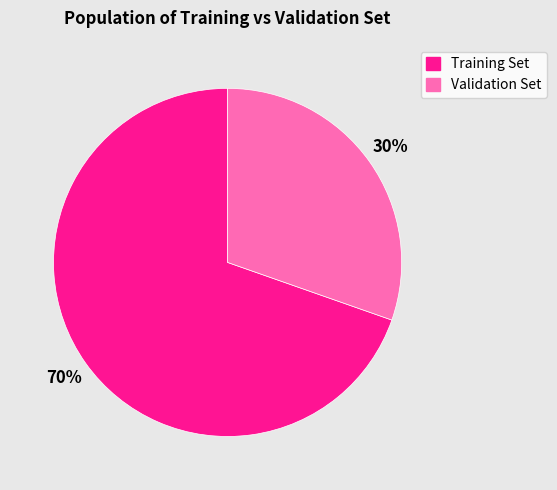

Does any single category account for the majority?

Yes